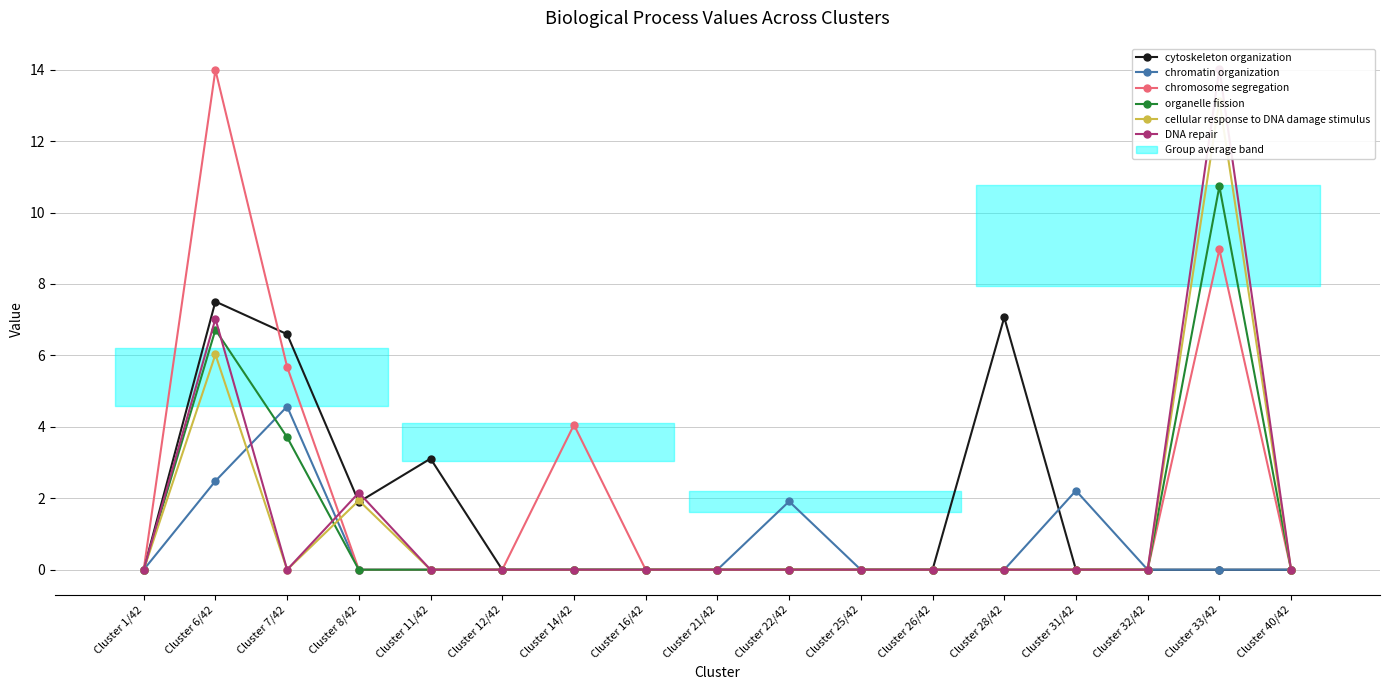

List the labels in order of organelle fission value, smallest first.

Cluster 1/42, Cluster 8/42, Cluster 11/42, Cluster 12/42, Cluster 14/42, Cluster 16/42, Cluster 21/42, Cluster 22/42, Cluster 25/42, Cluster 26/42, Cluster 28/42, Cluster 31/42, Cluster 32/42, Cluster 40/42, Cluster 7/42, Cluster 6/42, Cluster 33/42